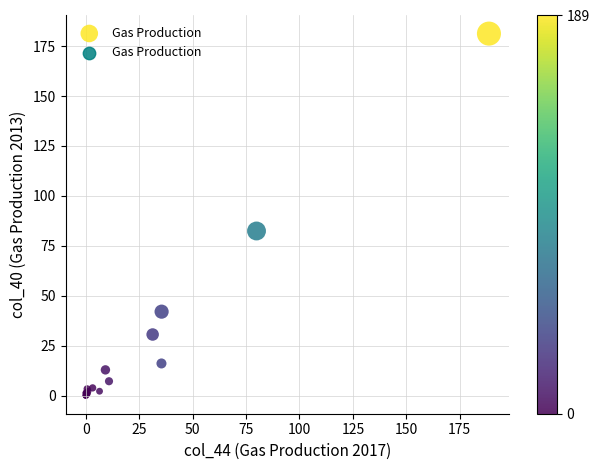

What Y value in the scatter plot is closest to 90?

82.4